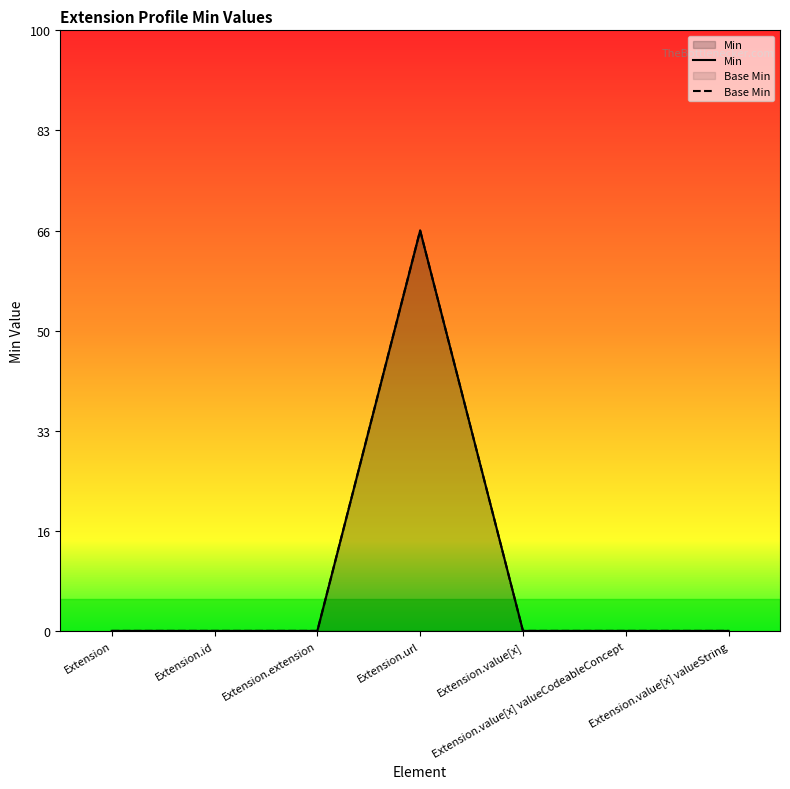

True or false: Min and Base Min intersect in this chart.

False